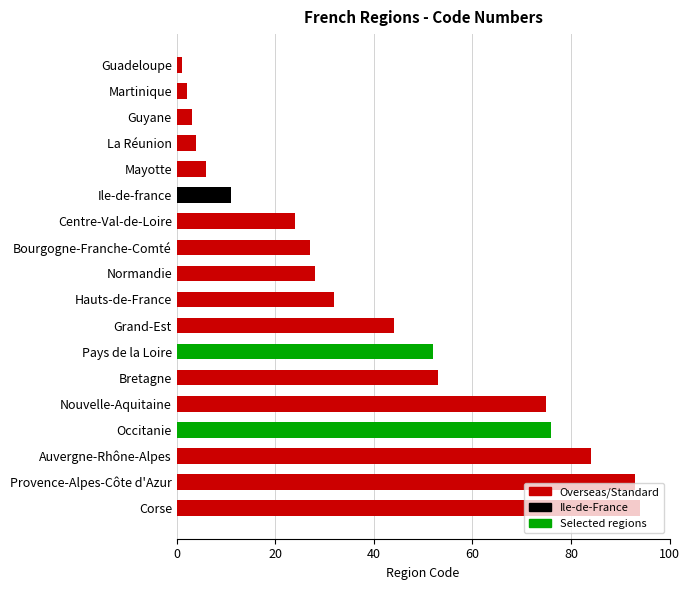

What is the difference between the maximum and second lowest values?

92